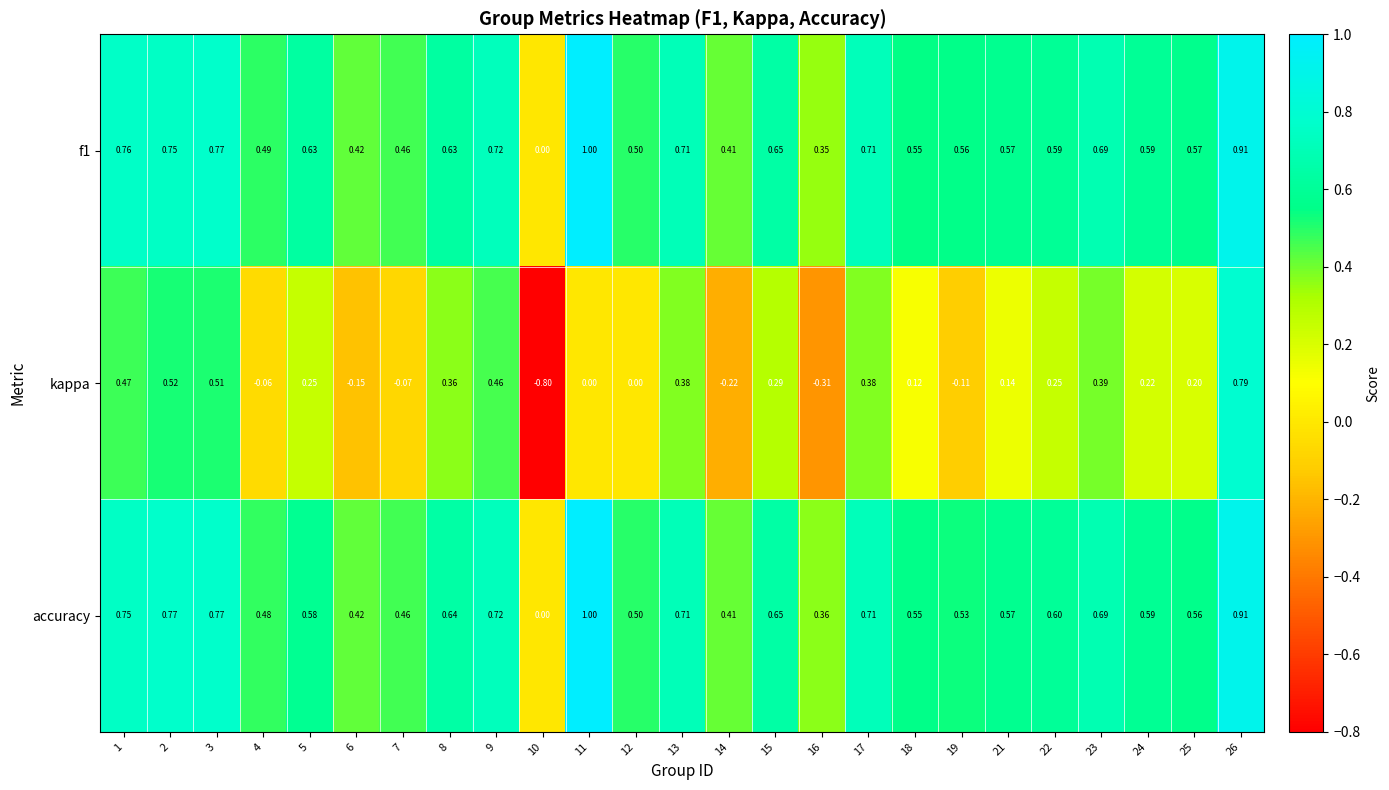

Is the value of kappa at 23 greater than the value of f1 at 18?

No